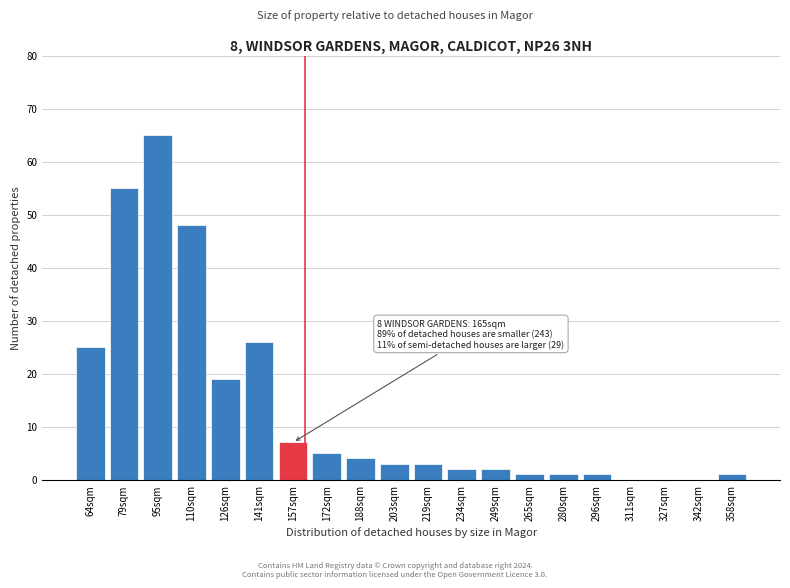

Reading left to right, transcribe all the data shown in this chart.

64sqm=25	79sqm=55	95sqm=65	110sqm=48	126sqm=19	141sqm=26	157sqm=7	172sqm=5	188sqm=4	203sqm=3	219sqm=3	234sqm=2	249sqm=2	265sqm=1	280sqm=1	296sqm=1	311sqm=0	327sqm=0	342sqm=0	358sqm=1